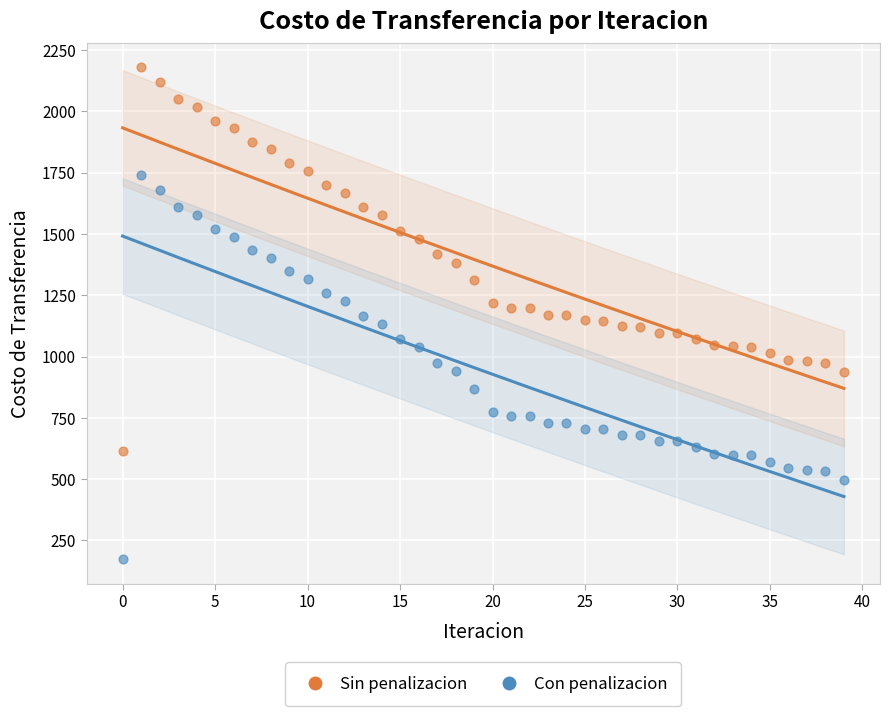

Across all data points, what is the range of Y values (max minus min)?

2006.3